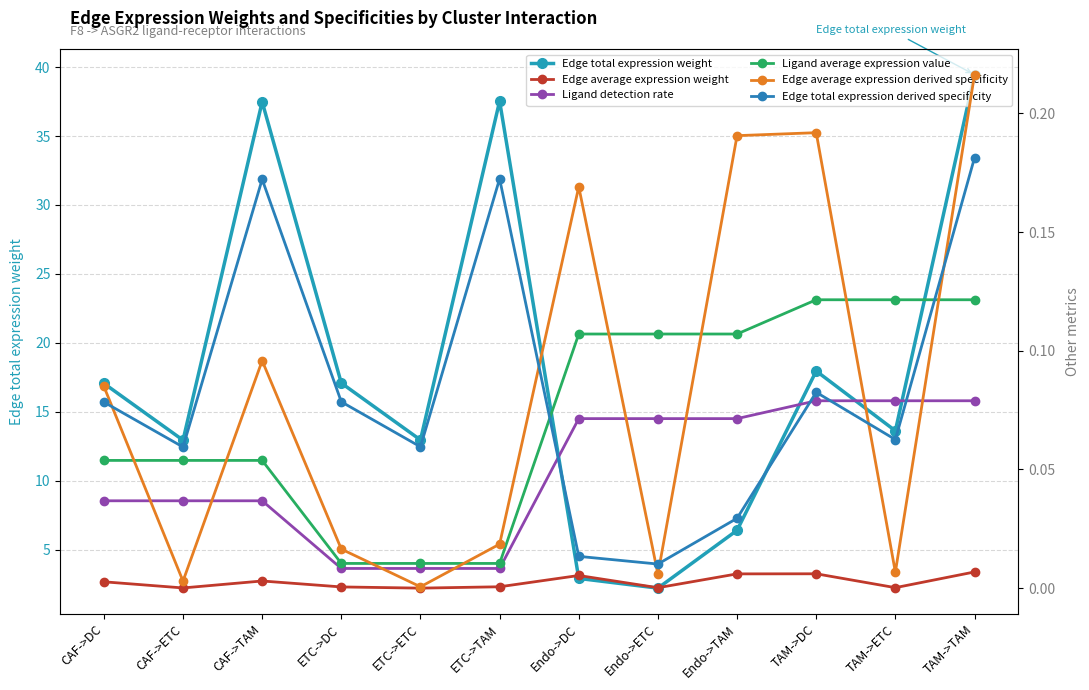

At which category is the sum across all series the highest?

TAM->TAM